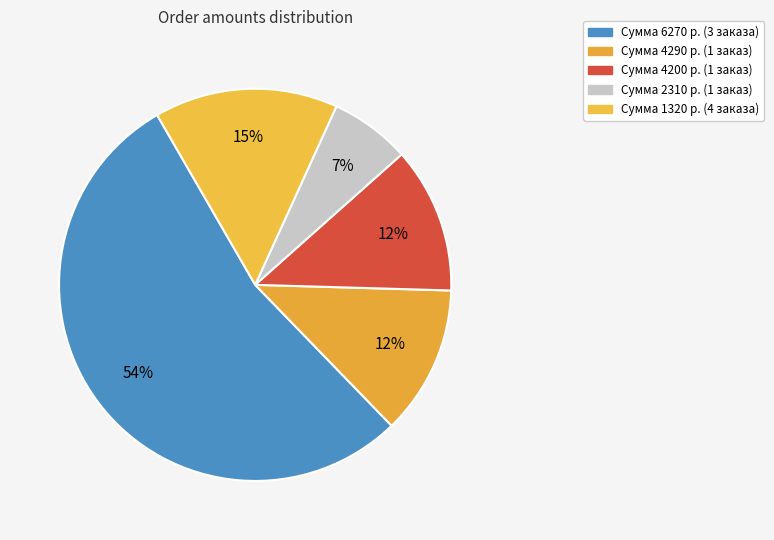

How many slices are in this pie chart?

5